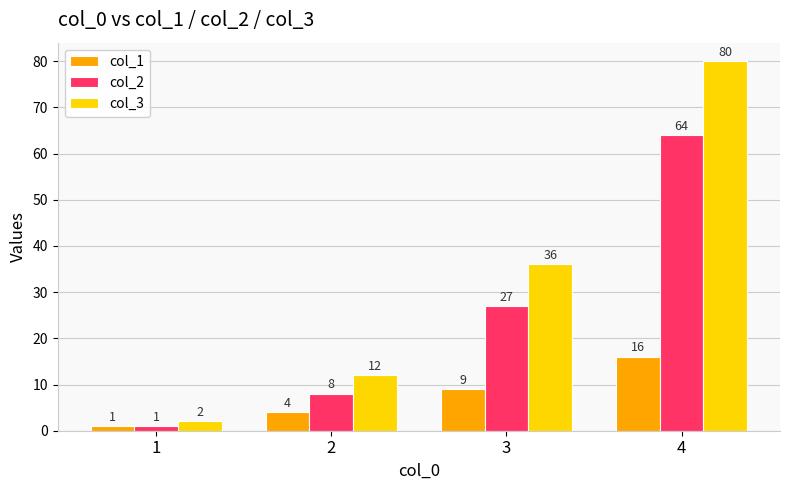

What is the total value across all series at 4?

160